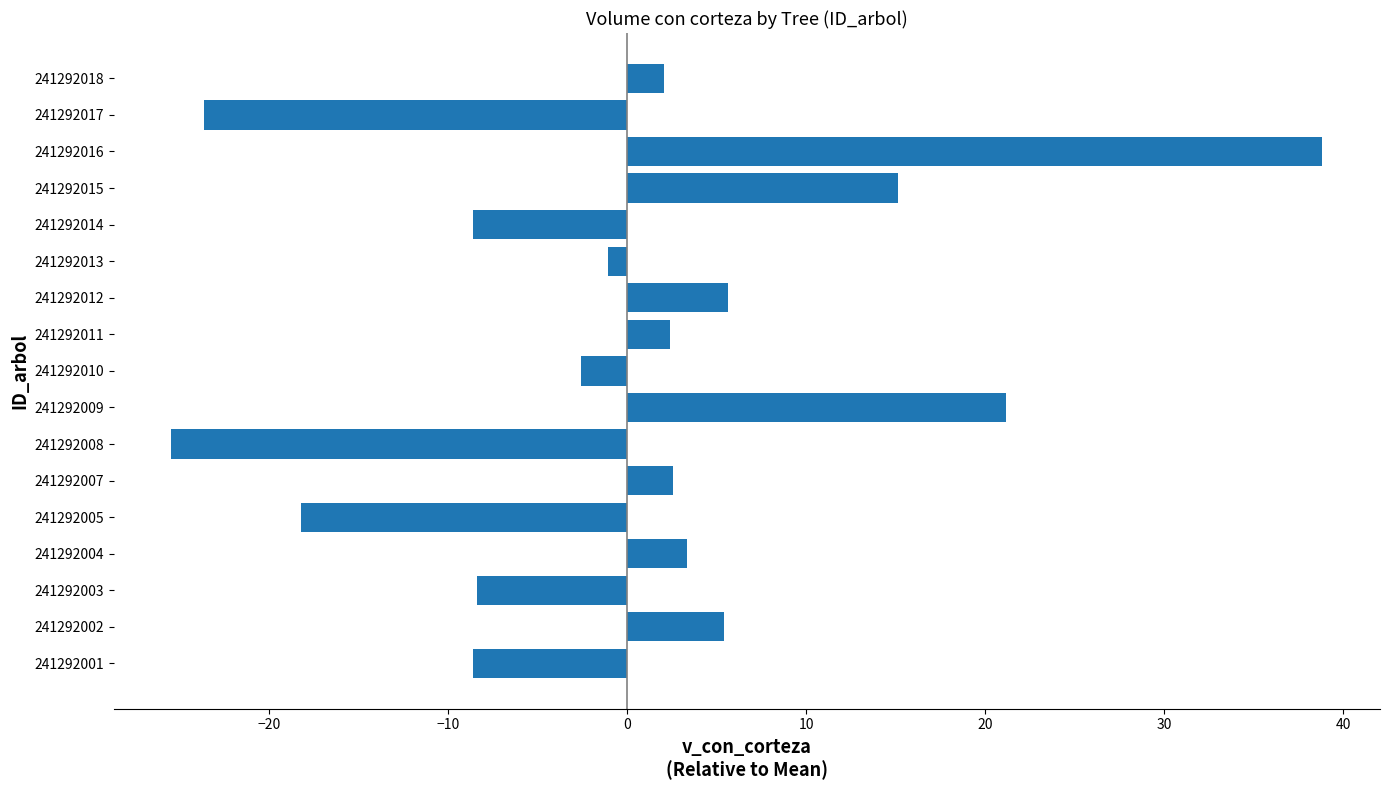

What is the change in value from 241292001 to 241292010?

+6.1